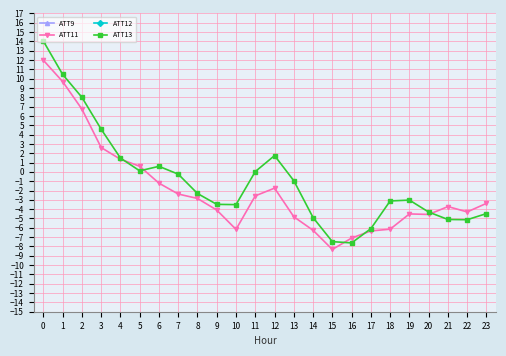

Is it true that ATT13 equals -2.3 at 21?

False